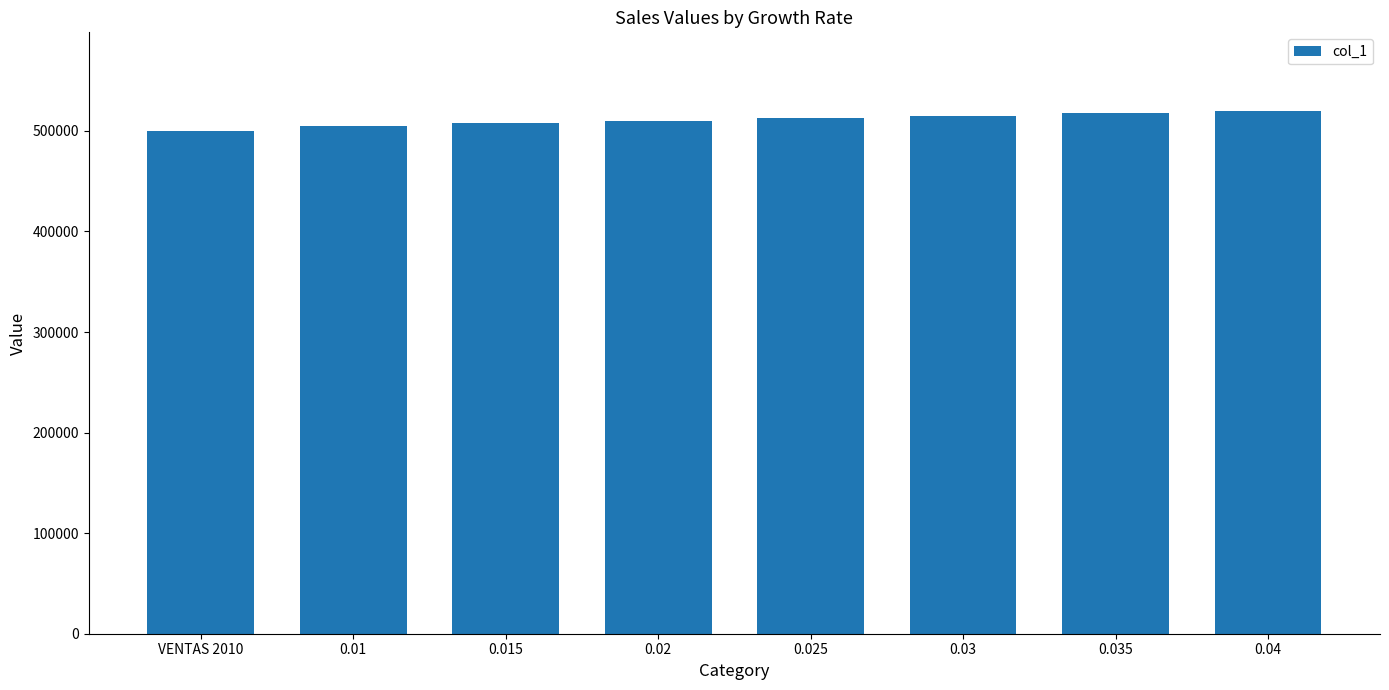

What is the greatest value displayed?

520000